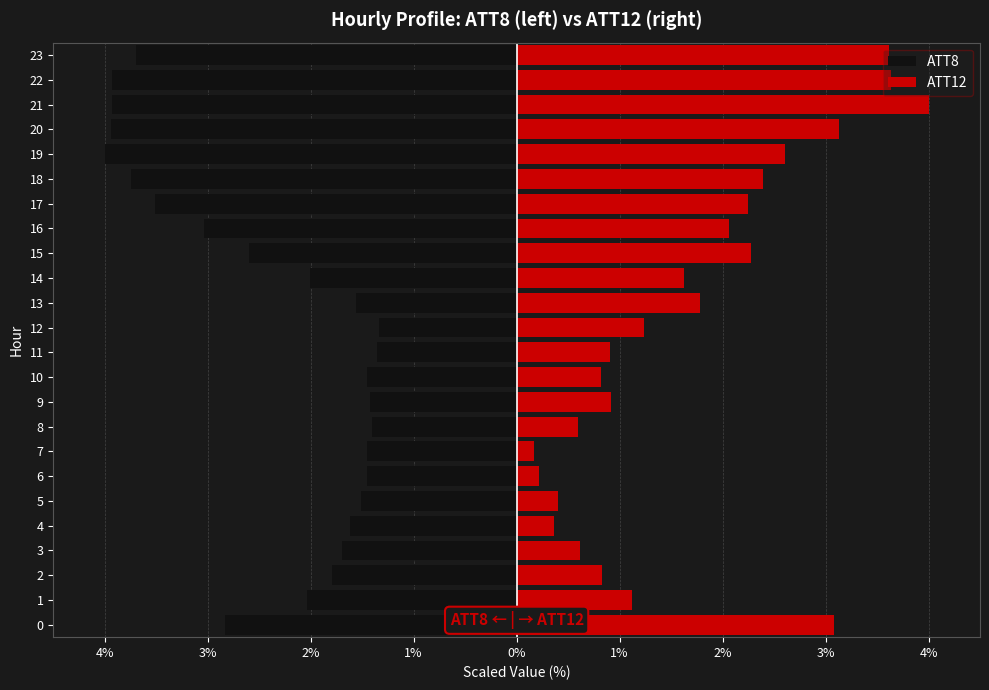

Rank the series at 9 from highest to lowest value.

ATT12, ATT8